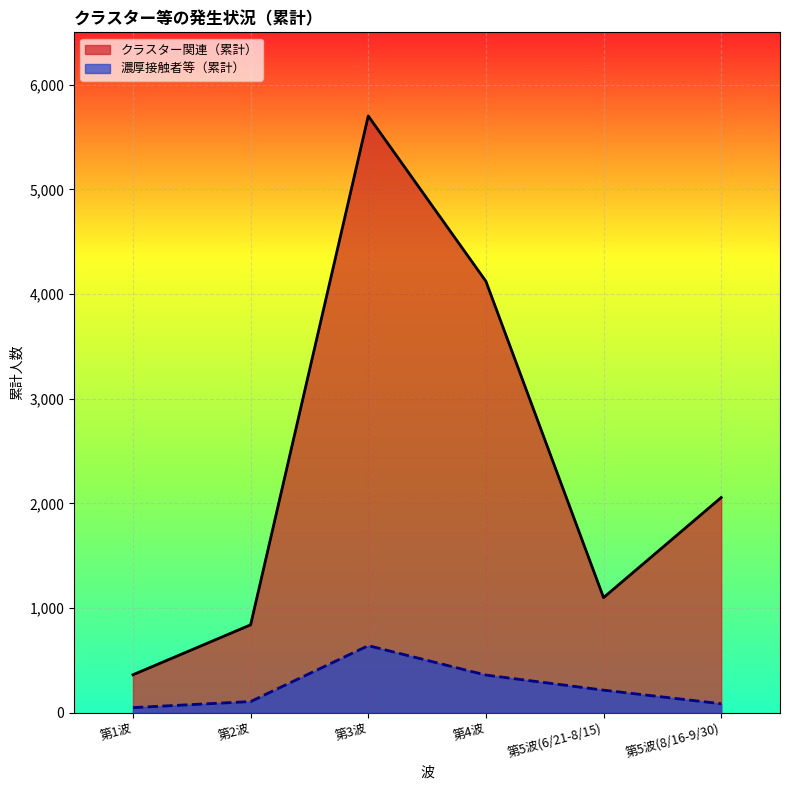

Which series has the largest total across all categories?

クラスター関連（累計）